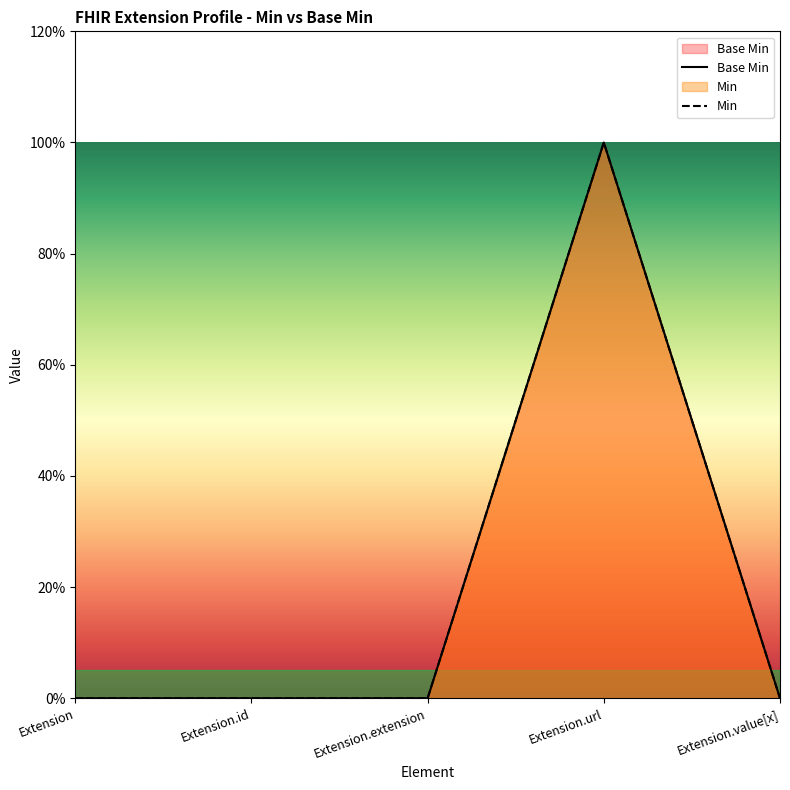

How many values in the Min series exceed 0?

1